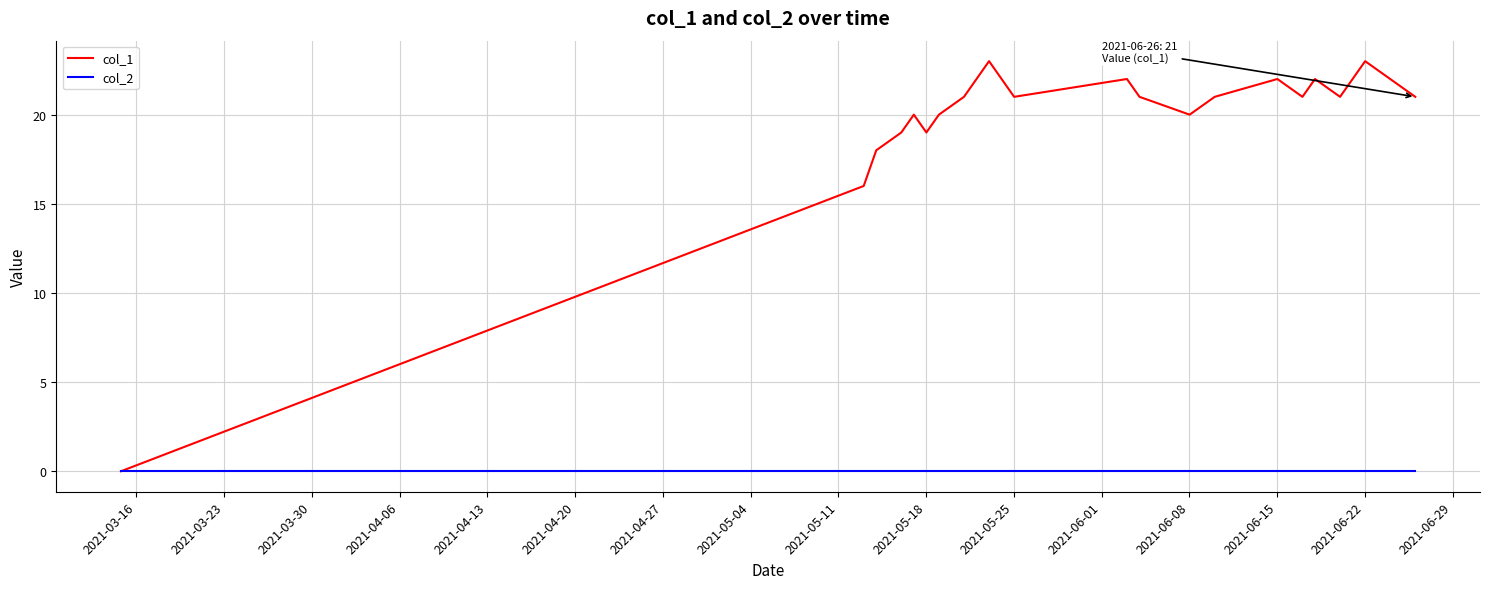

Rank the series by their maximum value, from highest to lowest.

col_1, col_2